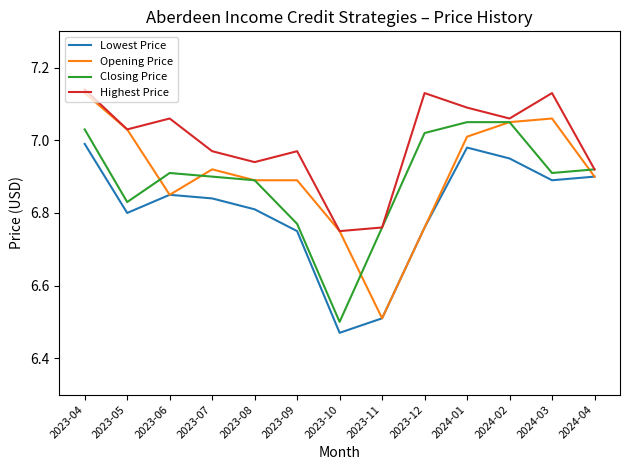

Where is Closing Price nearest to the value 6?

2023-10